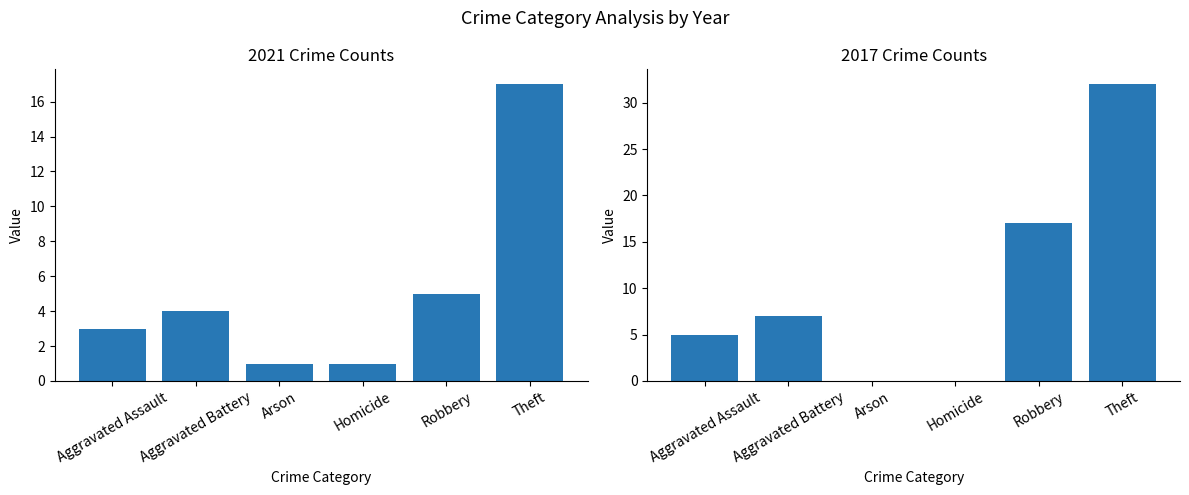

Which series has the widest spread of values?

2017